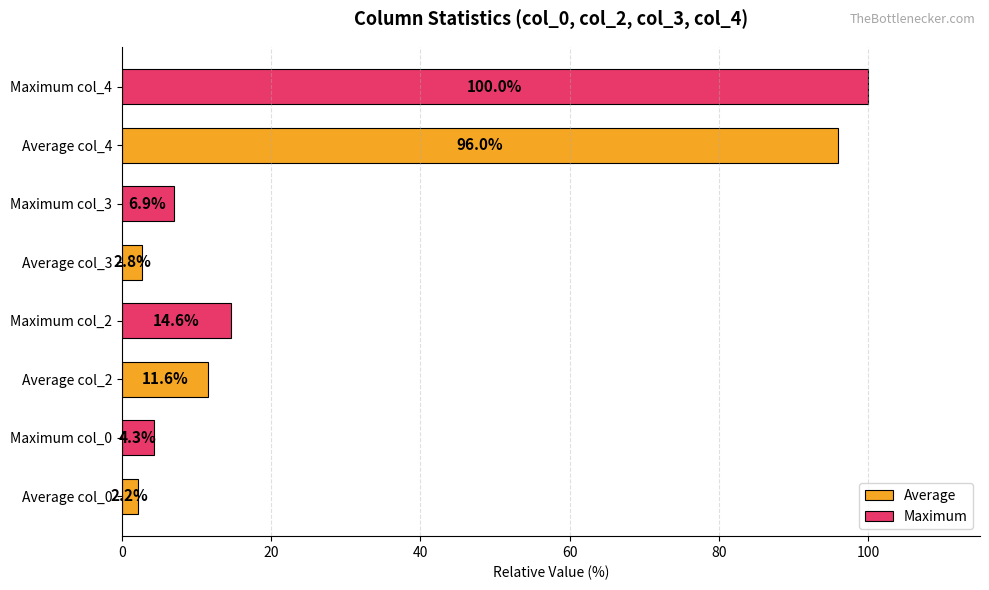

List the labels in order of Maximum value, largest first.

Average col_4, Average col_2, Average col_3, Average col_0